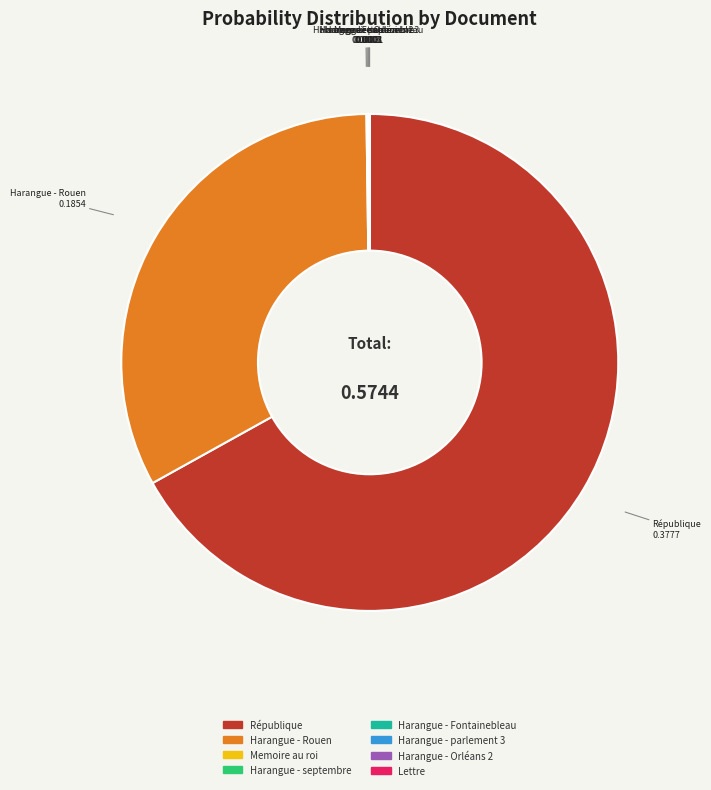

Which slice is the largest?

République